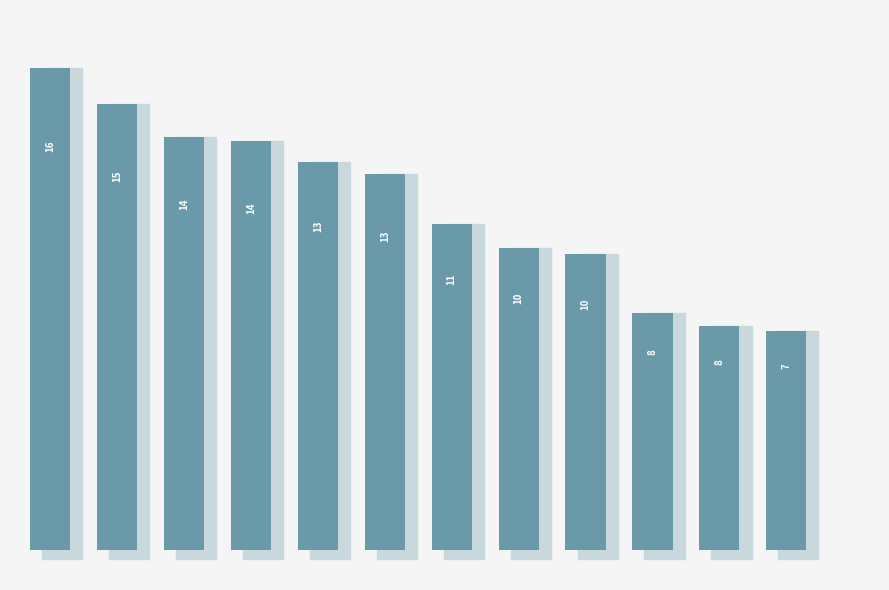

What is the greatest value displayed?

16.1